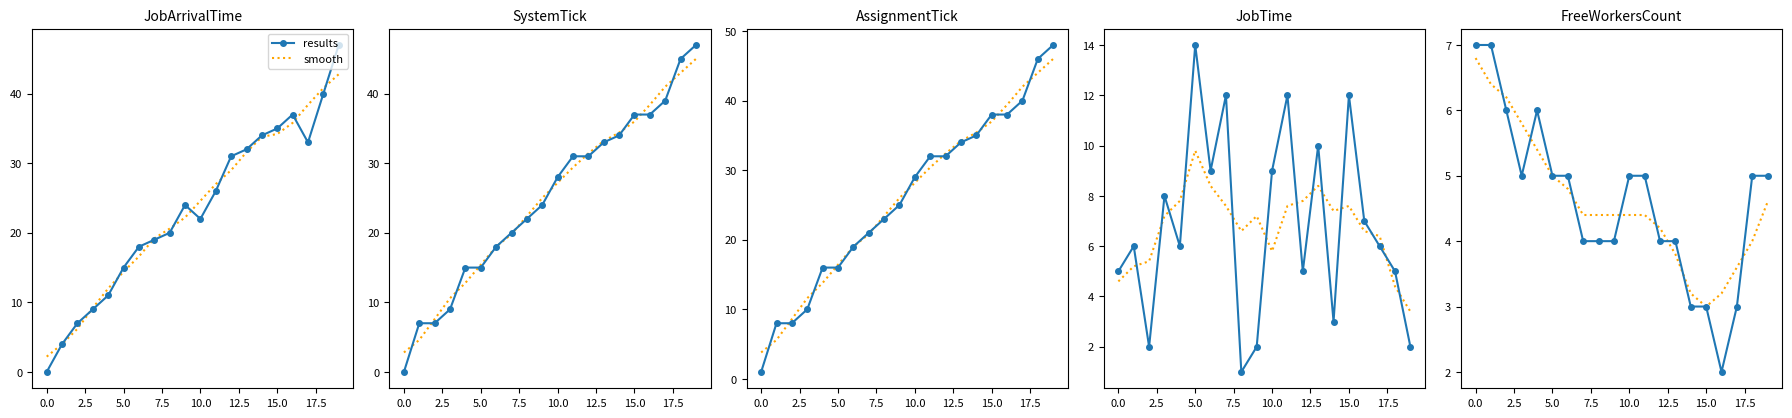

True or false: smooth has a value of 2.3 at 5.0.

False